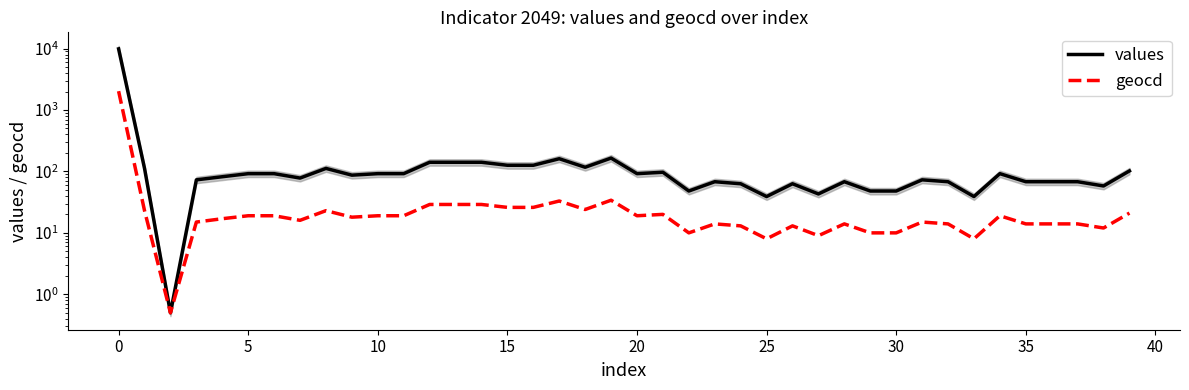

Rank the series at 35 from highest to lowest value.

values, geocd